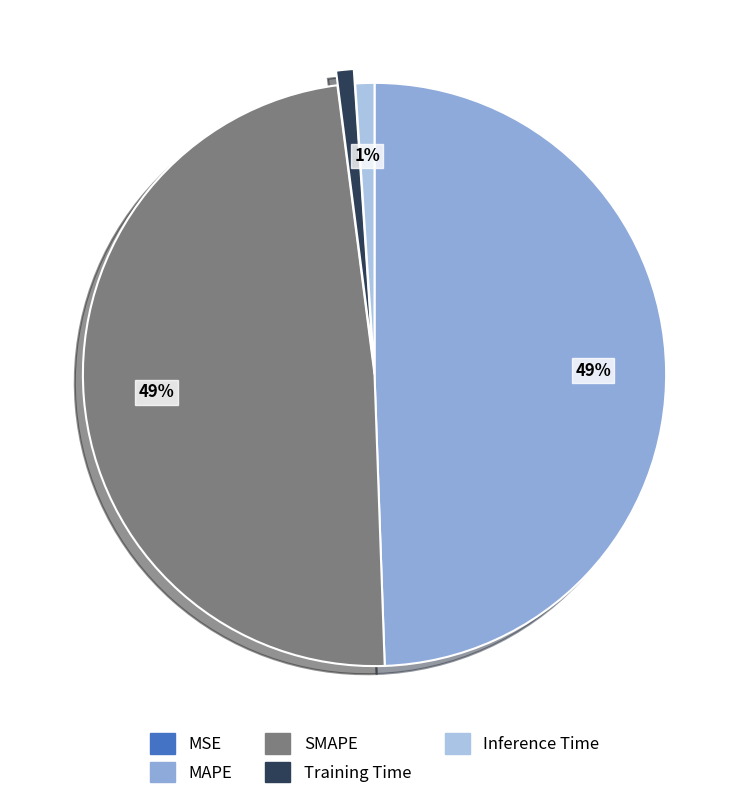

What is the change in value from MSE to Training Time?

+0.1